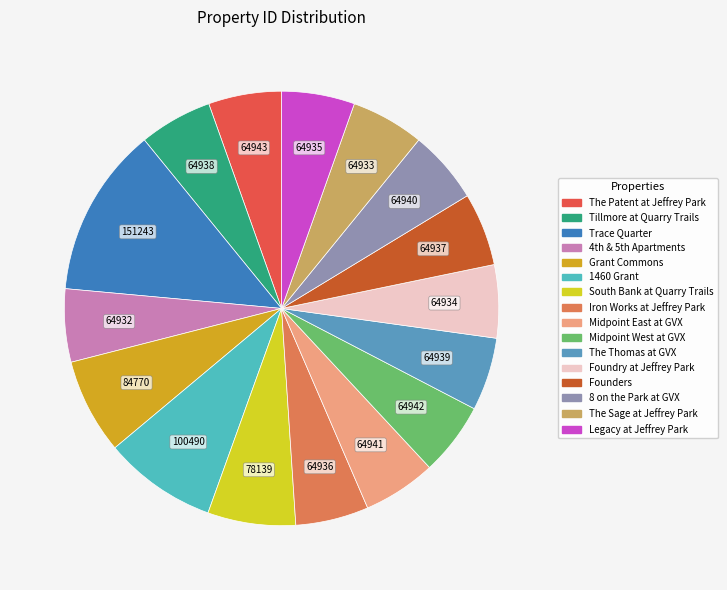

Does any single category account for the majority?

No